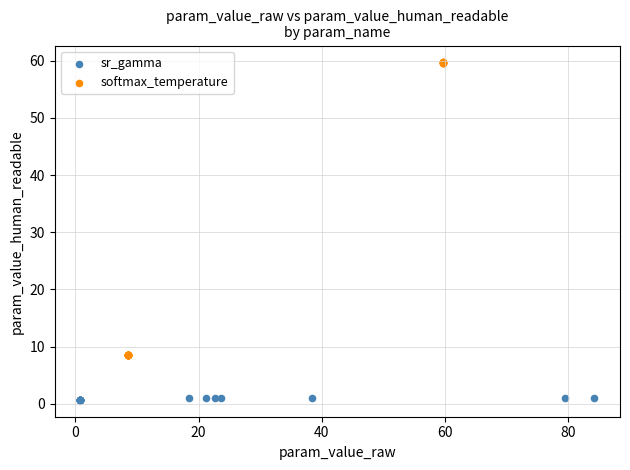

Which series contains the lowest Y value?

sr_gamma